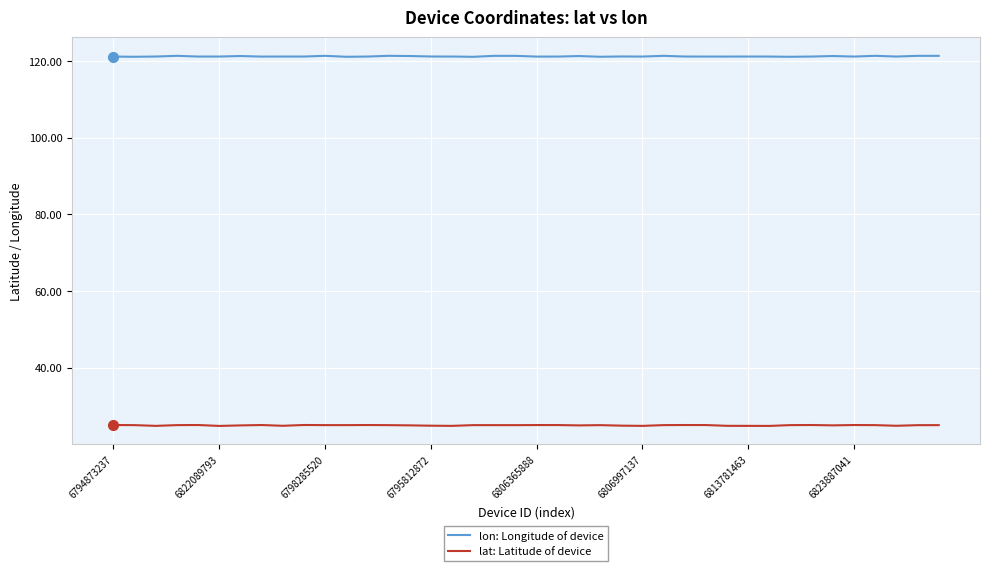

True or false: lon: Longitude of device and lat: Latitude of device intersect in this chart.

False